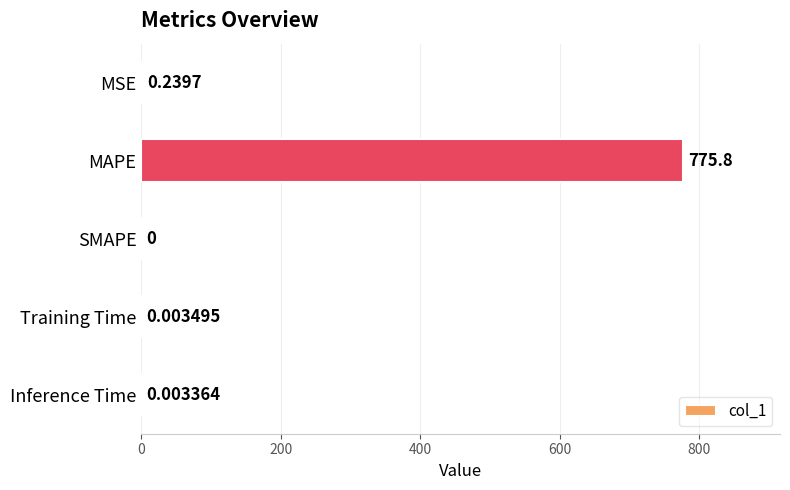

What is the change in value from MSE to MAPE?

+775.6